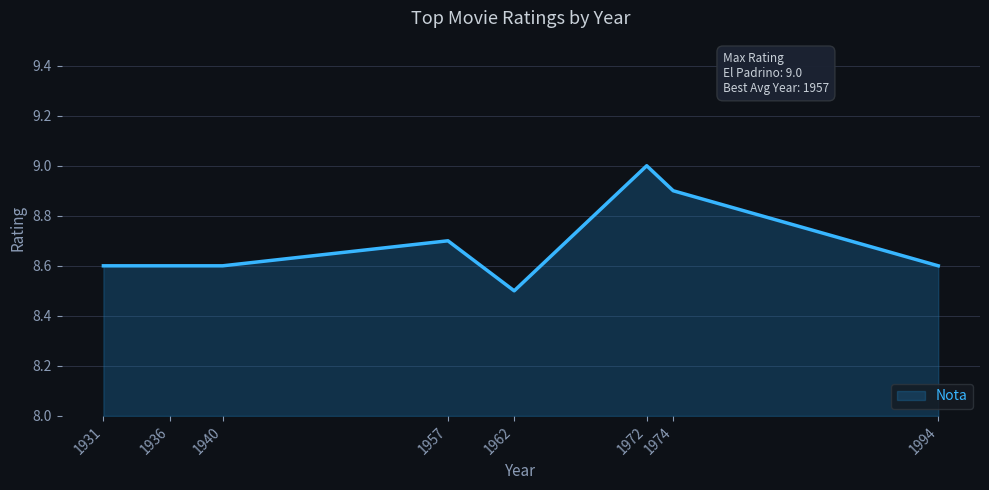

True or false: the data shows 13.9 at 1994.

False